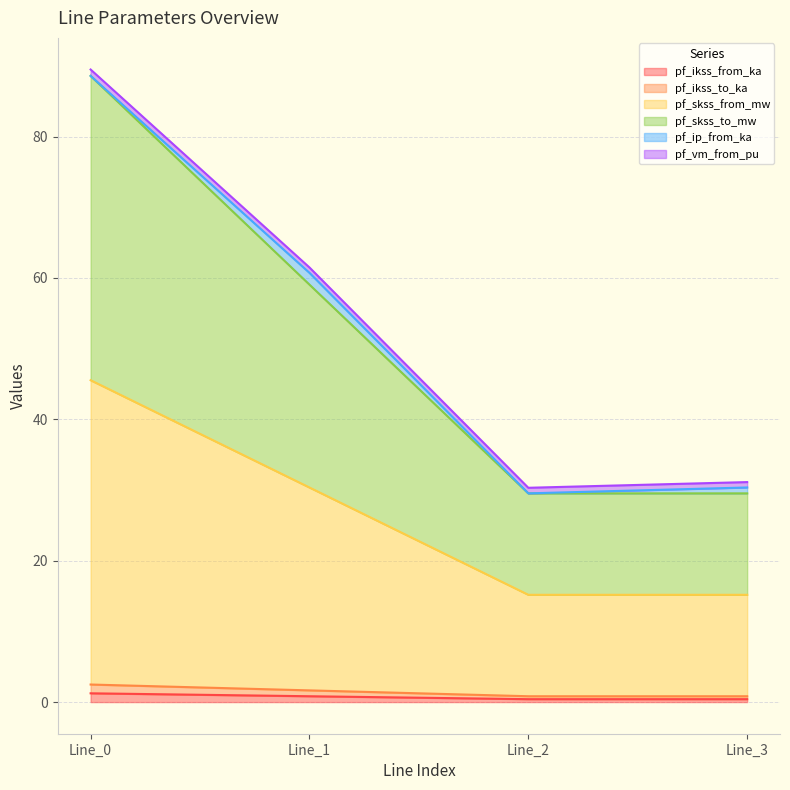

True or false: pf_ikss_from_ka has a value of 4.4 at Line_3.

False